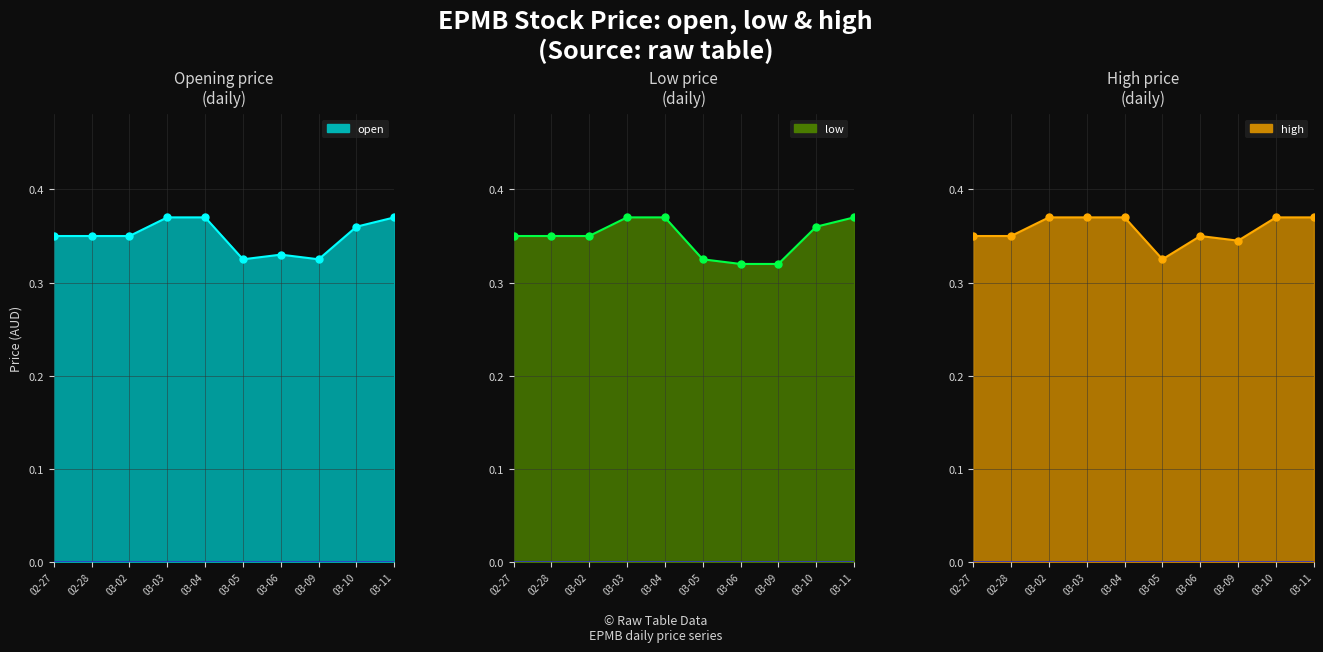

What is the value of the high line point at the 5th from the left?

0.4